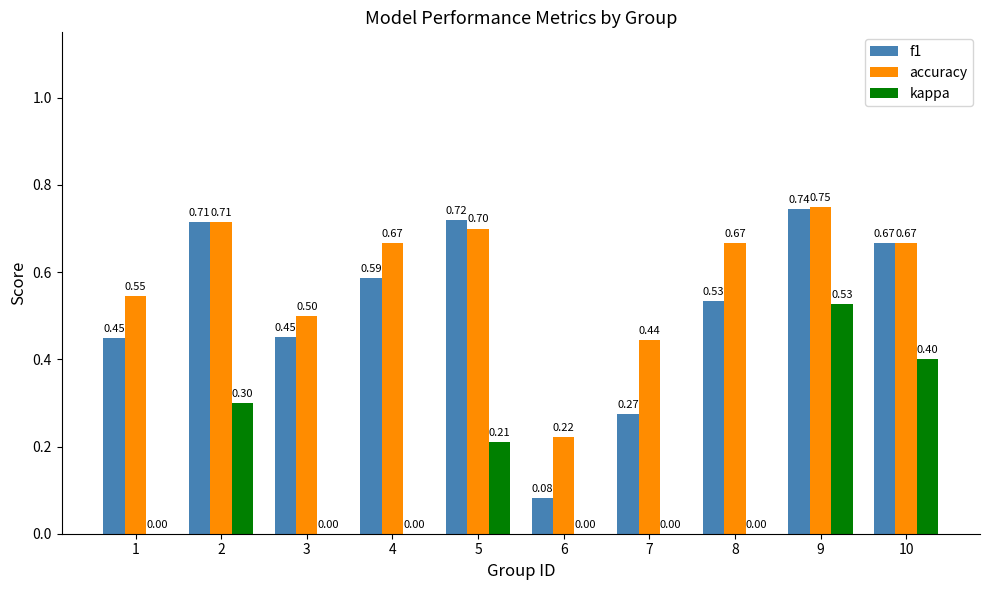

Which series has the widest spread of values?

f1